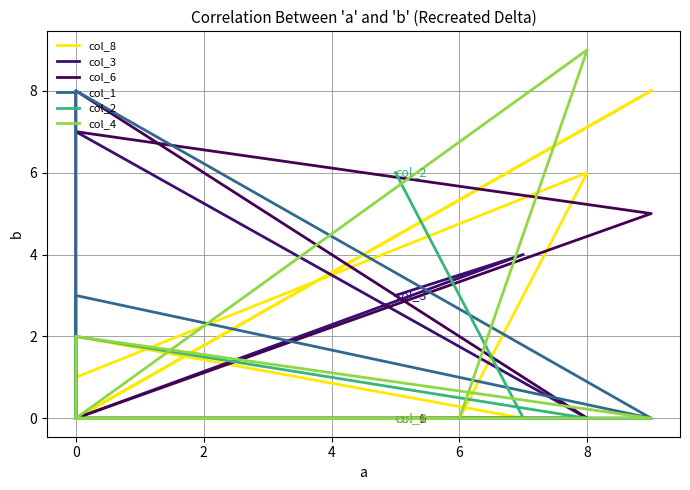

At which label is col_3 closest to 3?

8